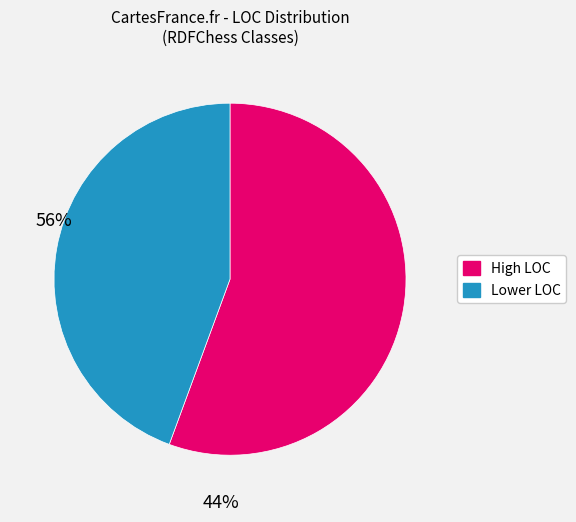

Does any single category account for the majority?

Yes